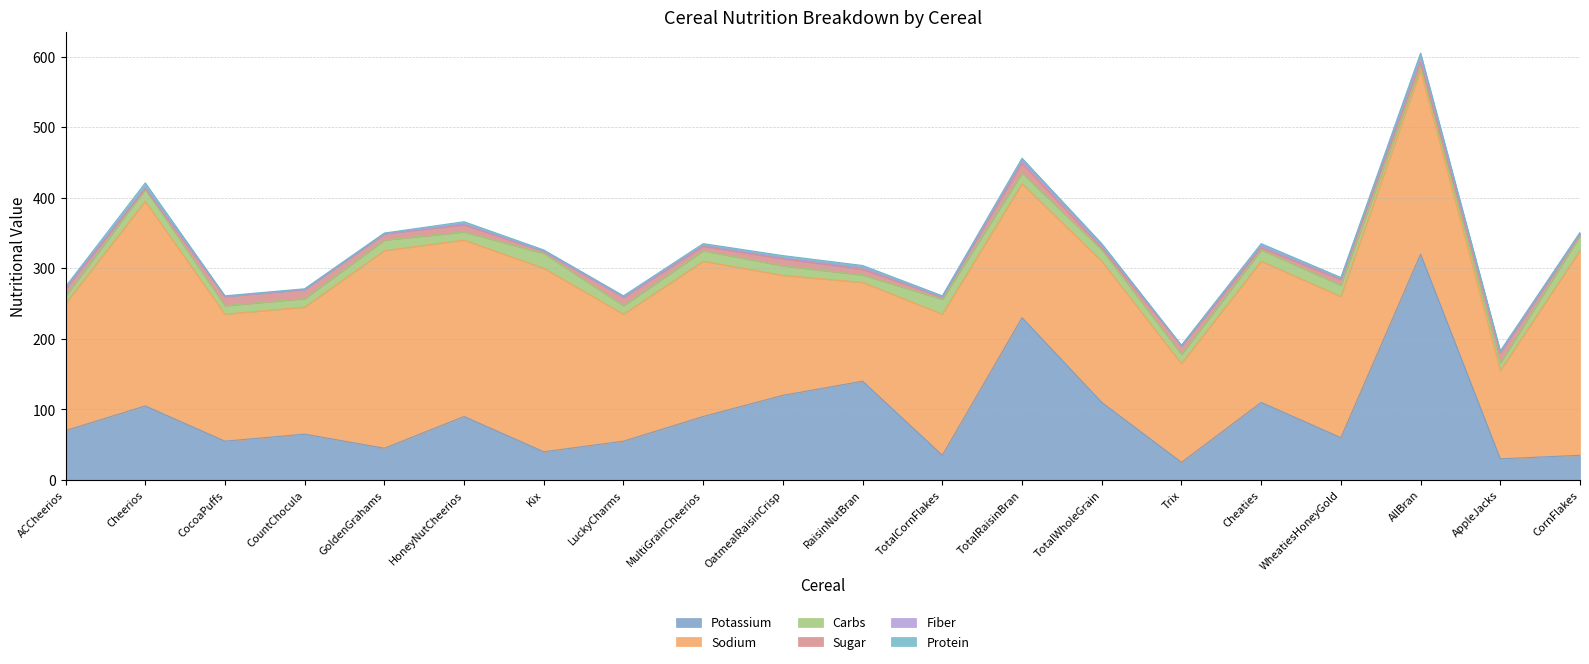

What is the approximate value of Sodium at TotalWholeGrain?

200.0